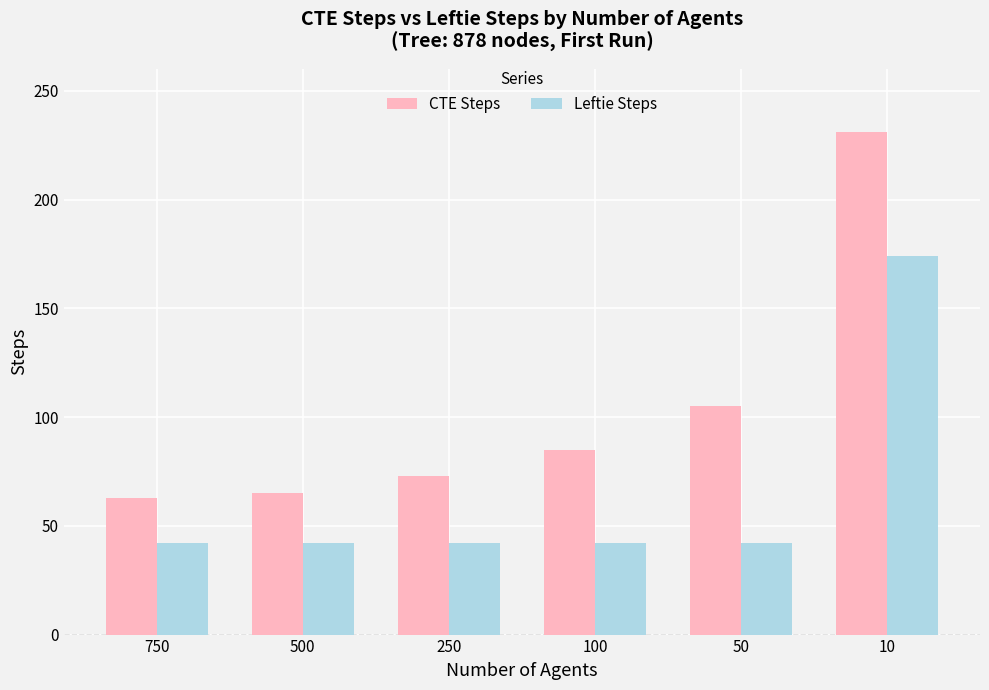

What is the maximum value shown in the chart?

231